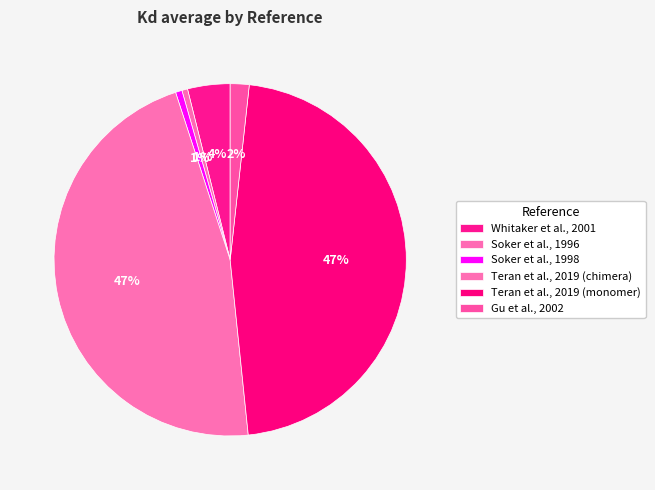

What percentage is the Whitaker et al., 2001 slice, to the nearest percent?

4%